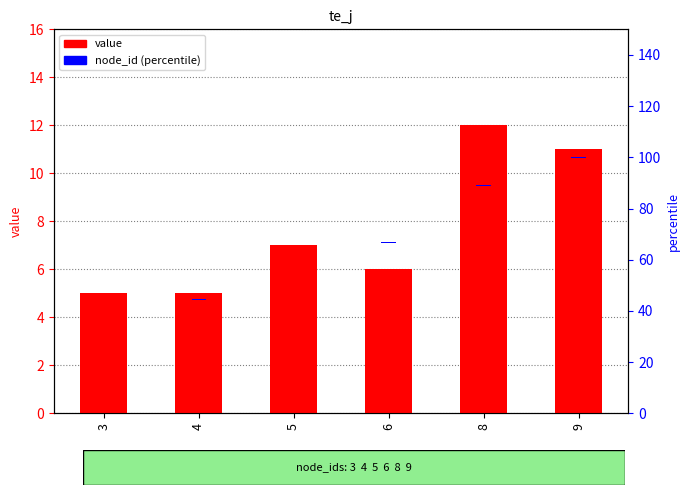

At which category is the sum across all series the highest?

8